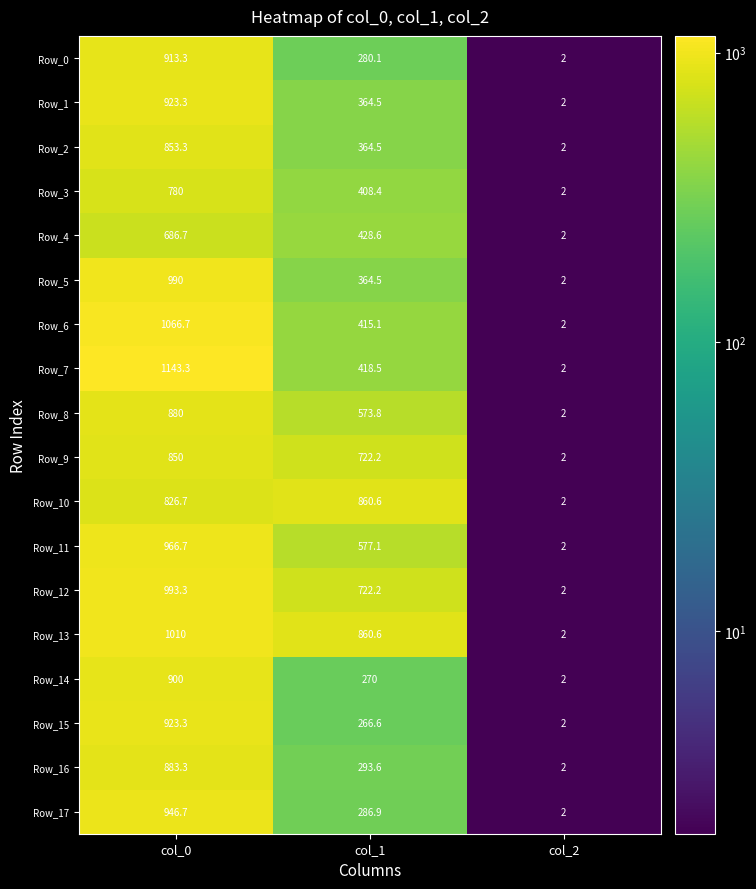

Which series has the largest total across all categories?

Row_13